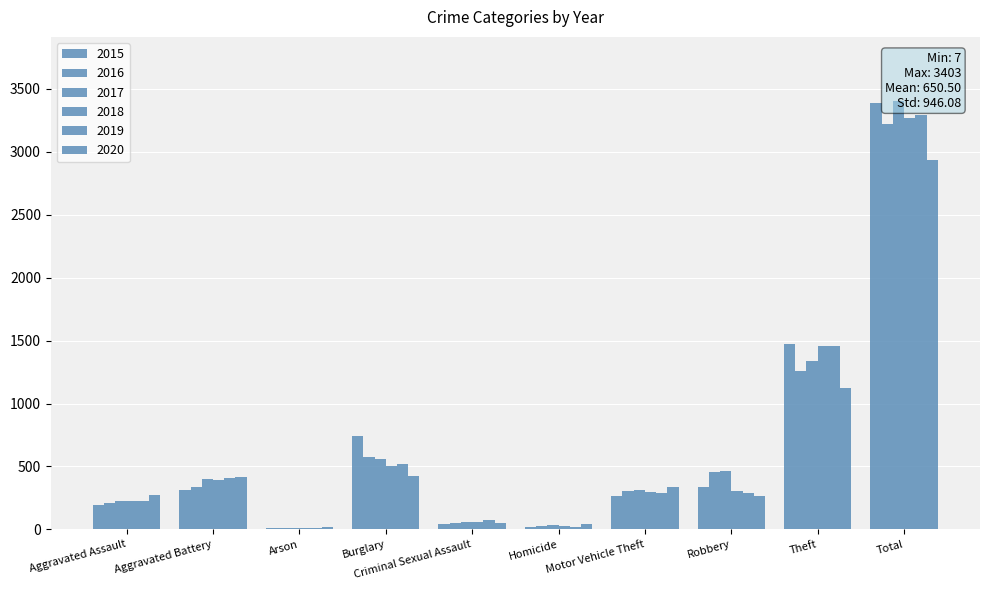

The value of 2020 at Motor Vehicle Theft is 333. True or false?

True